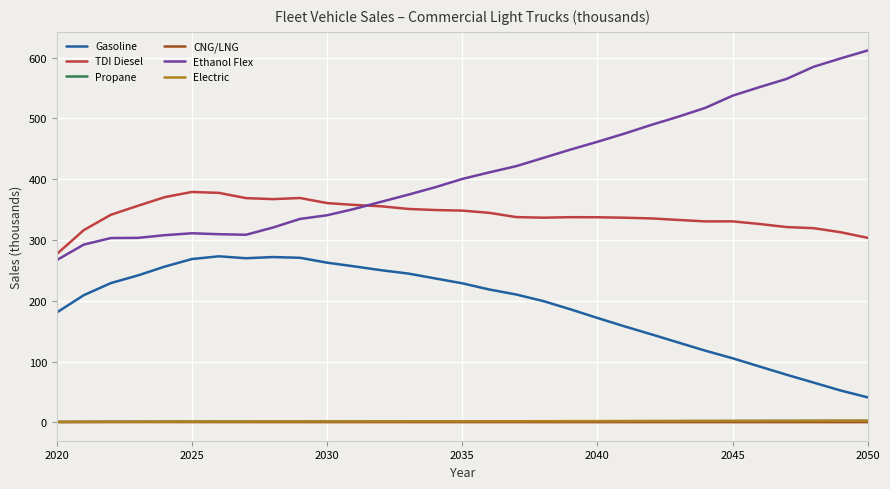

True or false: TDI Diesel and Propane intersect in this chart.

False